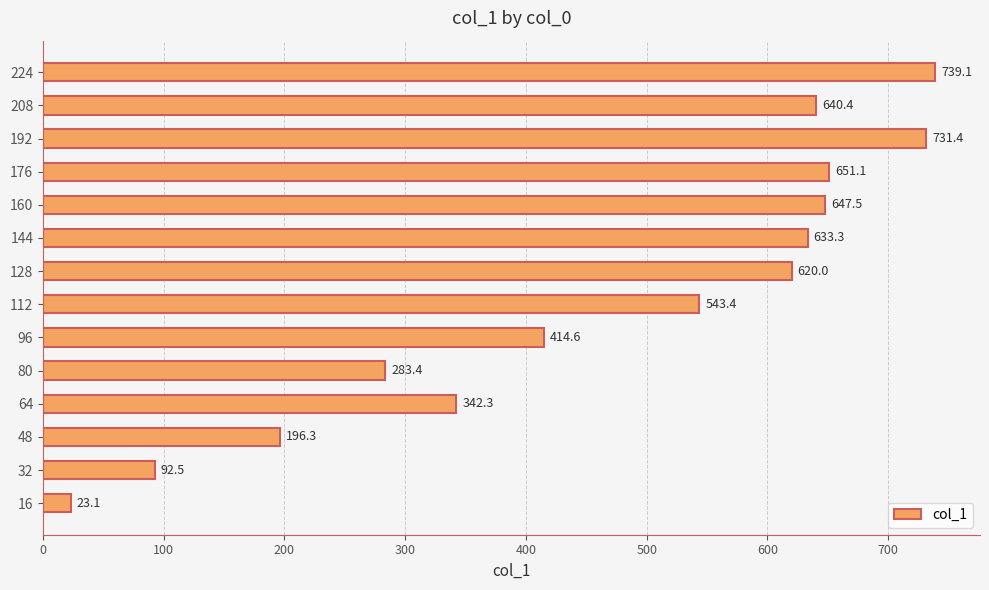

Count the number of data series in this chart.

1